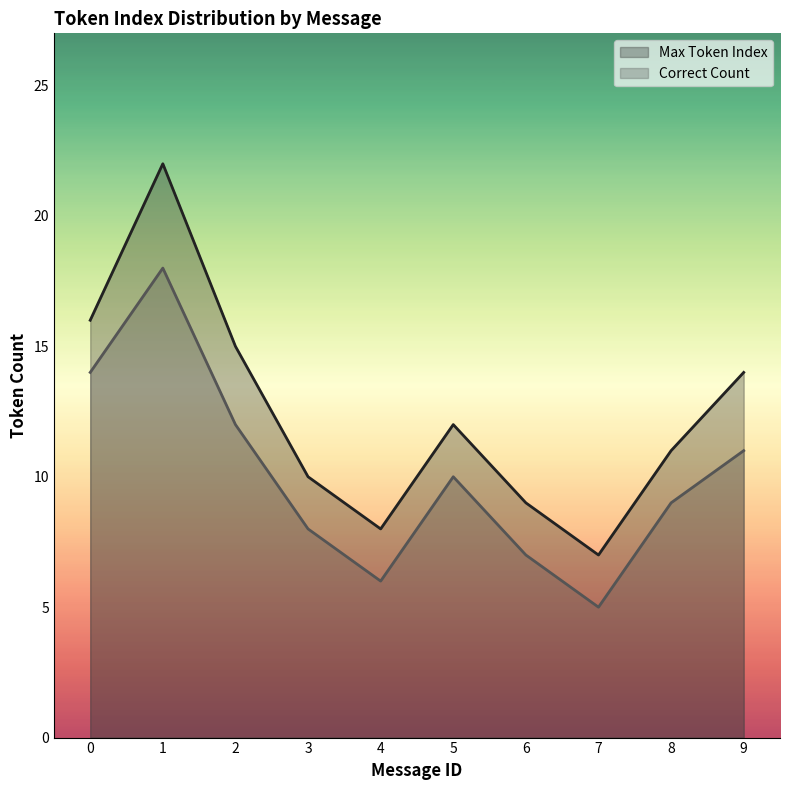

What is the total value across all series at 7?

12